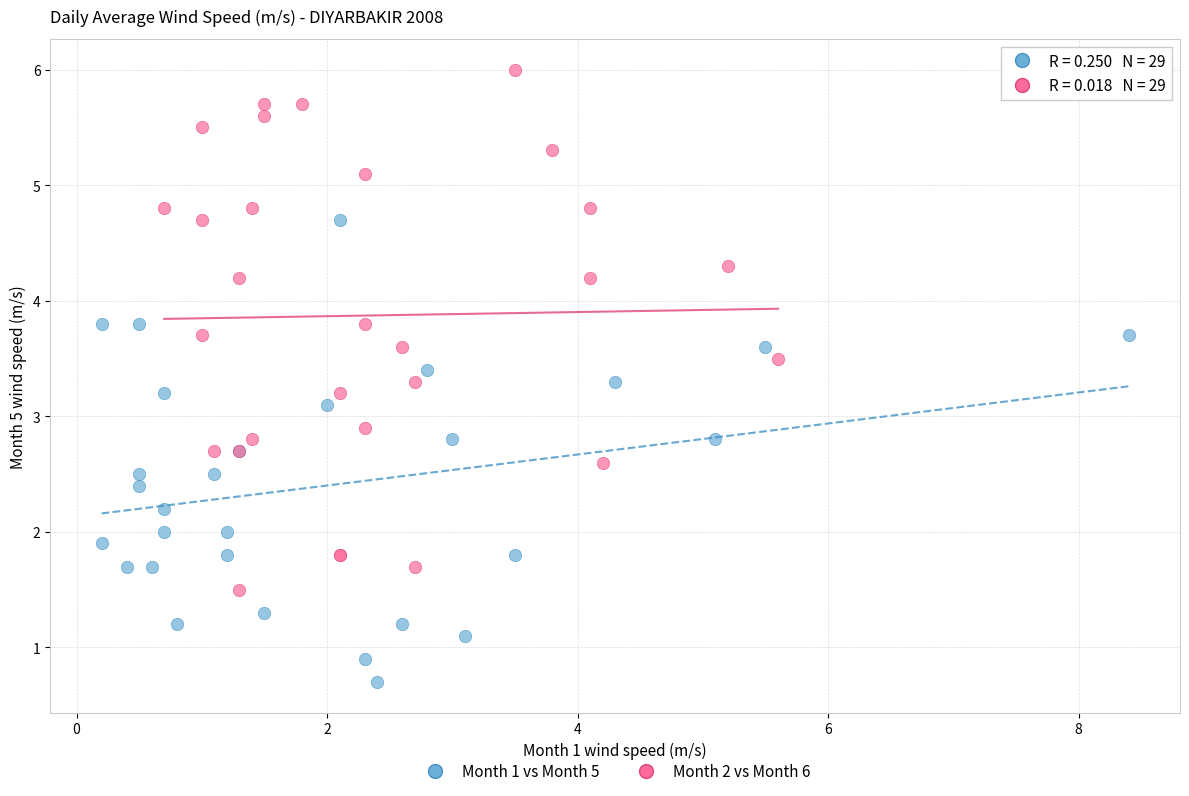

Which series reaches the maximum Y coordinate?

Month 2 vs Month 6